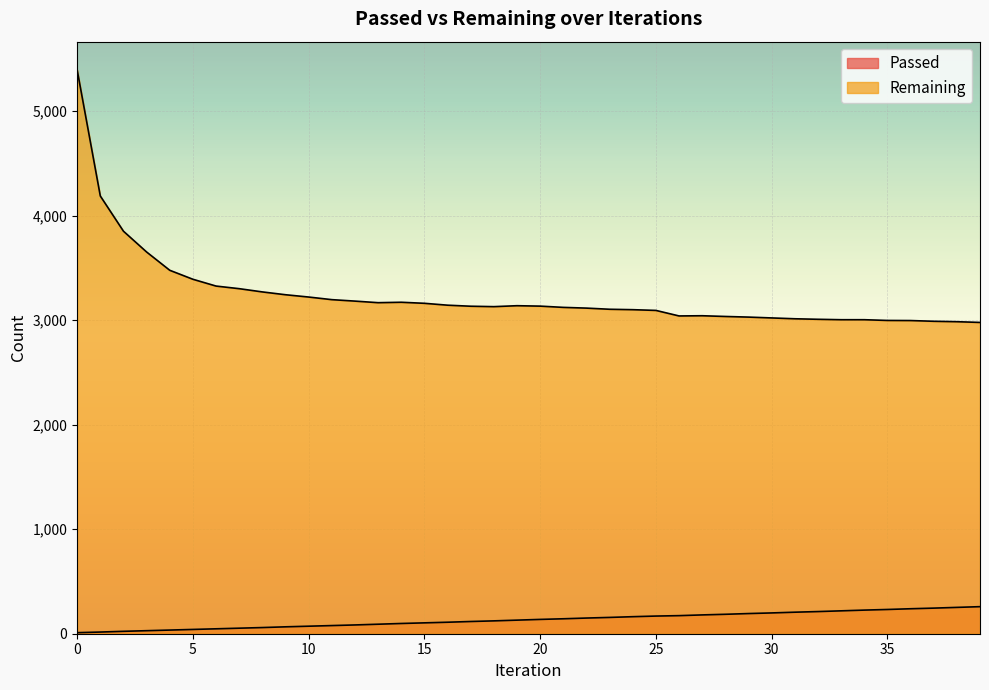

The Remaining series shows 3014 at 31. True or false?

True